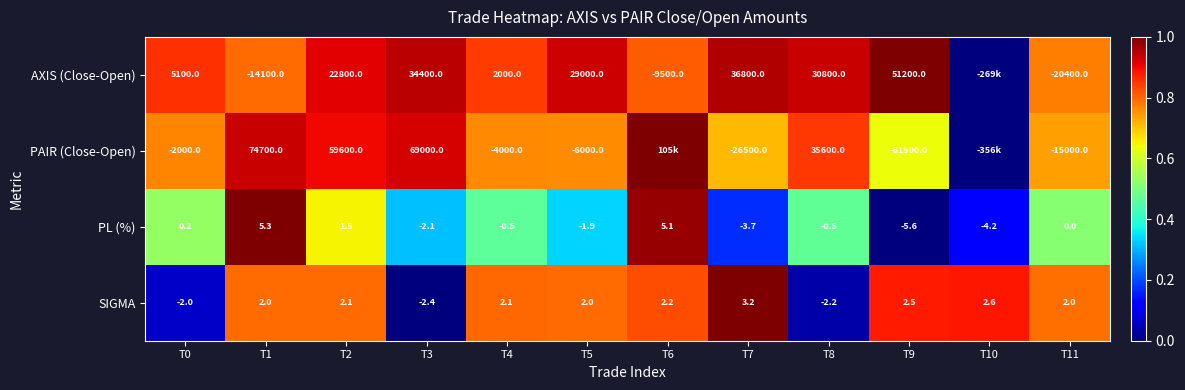

At T0, list the series in order from smallest to largest.

PAIR (Close-Open), SIGMA, PL (%), AXIS (Close-Open)